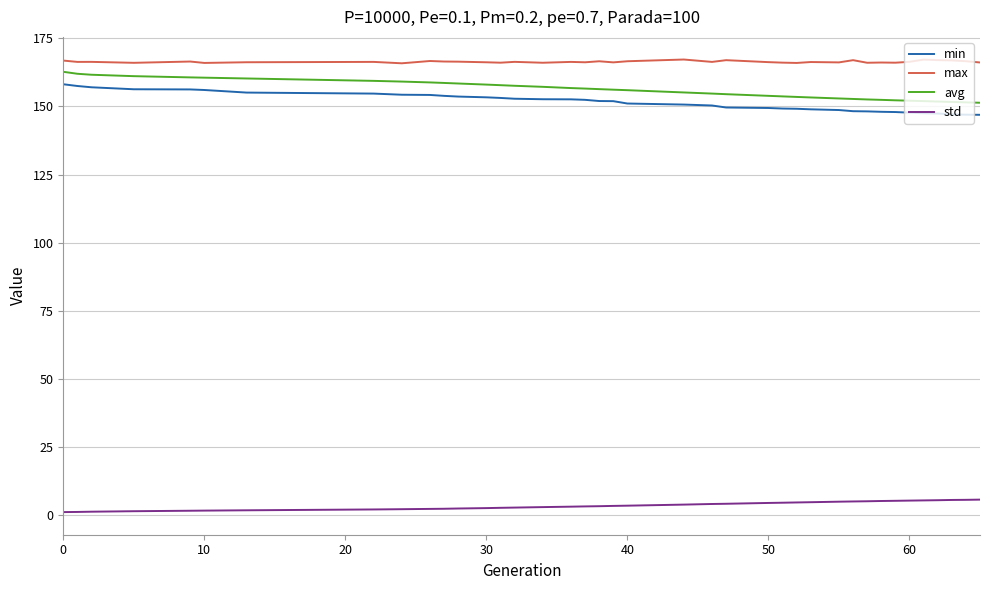

How many distinct data groups are displayed?

4